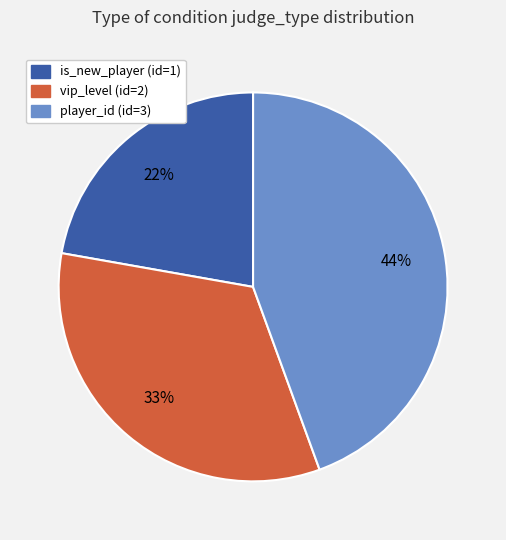

To the nearest percent, what is the average slice percentage?

33%